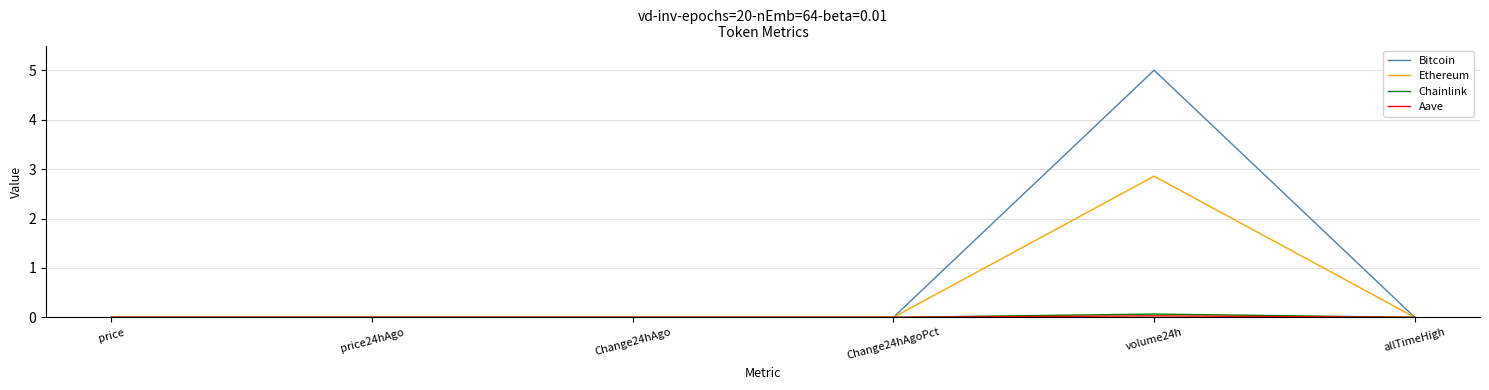

Does the chart have visible grid lines?

Yes